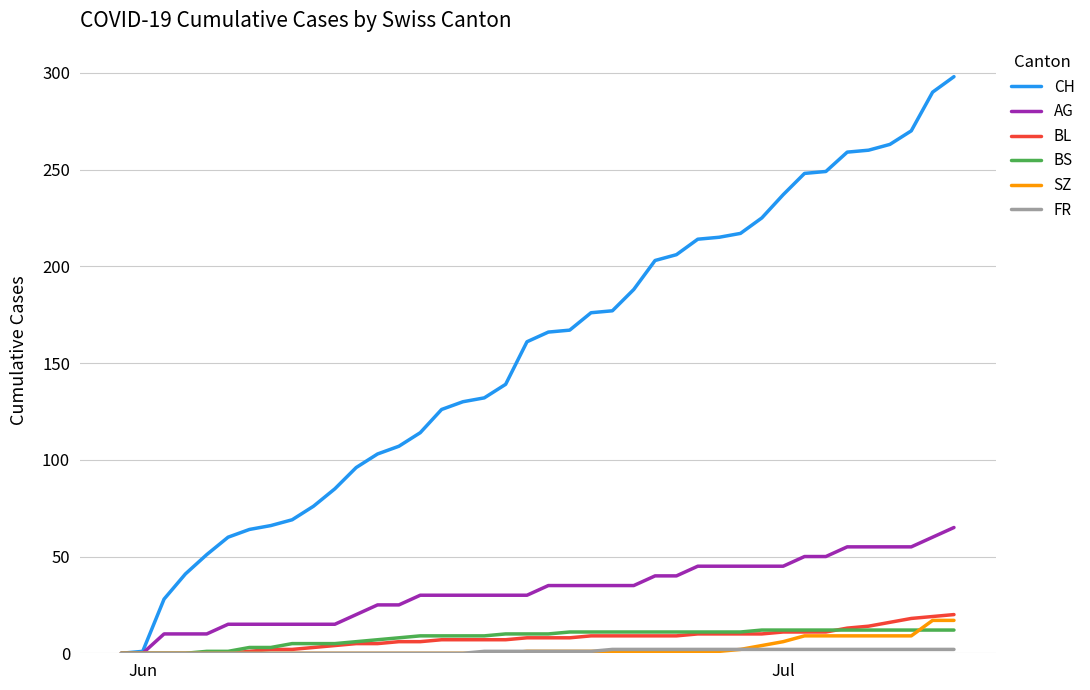

Which series has the widest spread of values?

CH